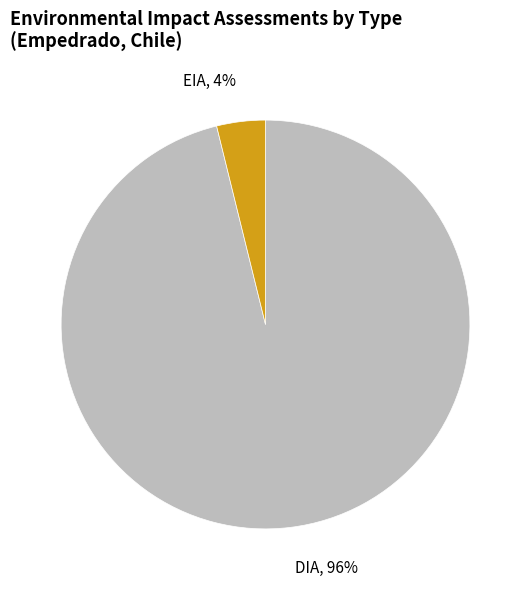

What percentage is the DIA slice, to the nearest percent?

96%